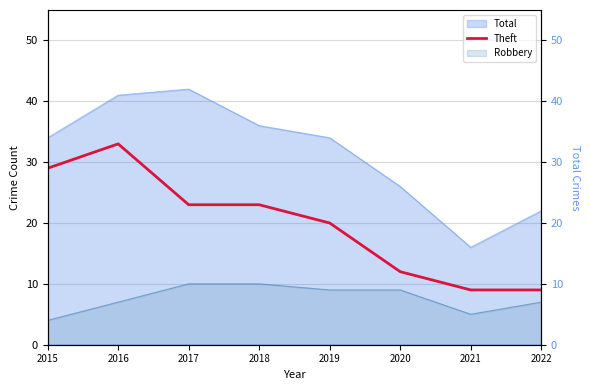

Which category has the lowest value across all series?

2021